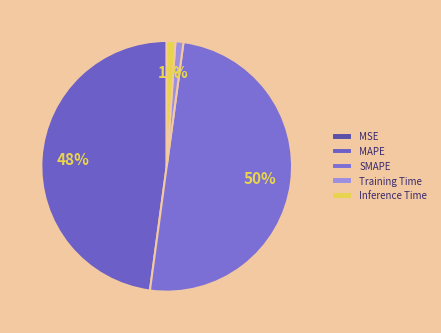

Rank the categories by value from lowest to highest.

MSE, Training Time, Inference Time, MAPE, SMAPE